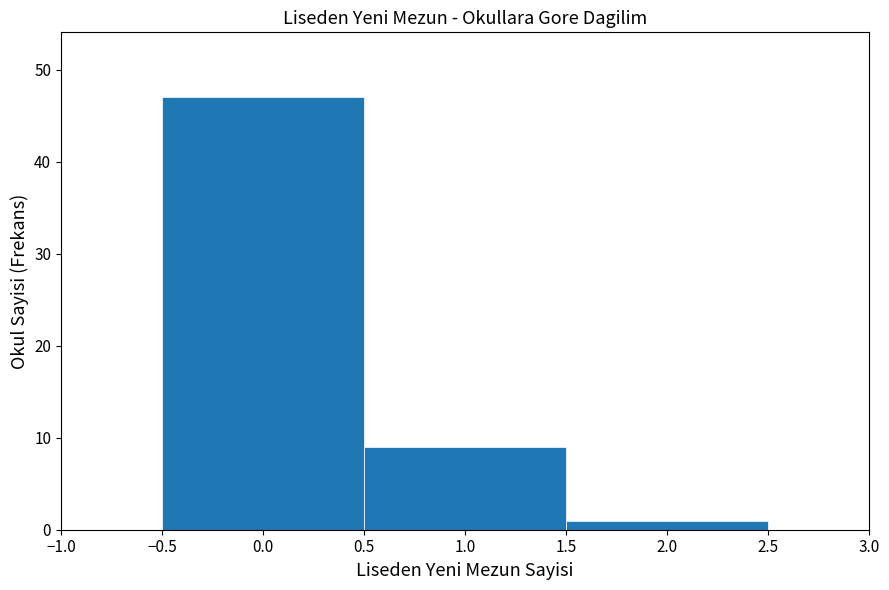

What is the height of the bar covering 1.5 to 2.5 on the x-axis? The values are not printed on the chart, so give them approximately, as read against the axis.

1